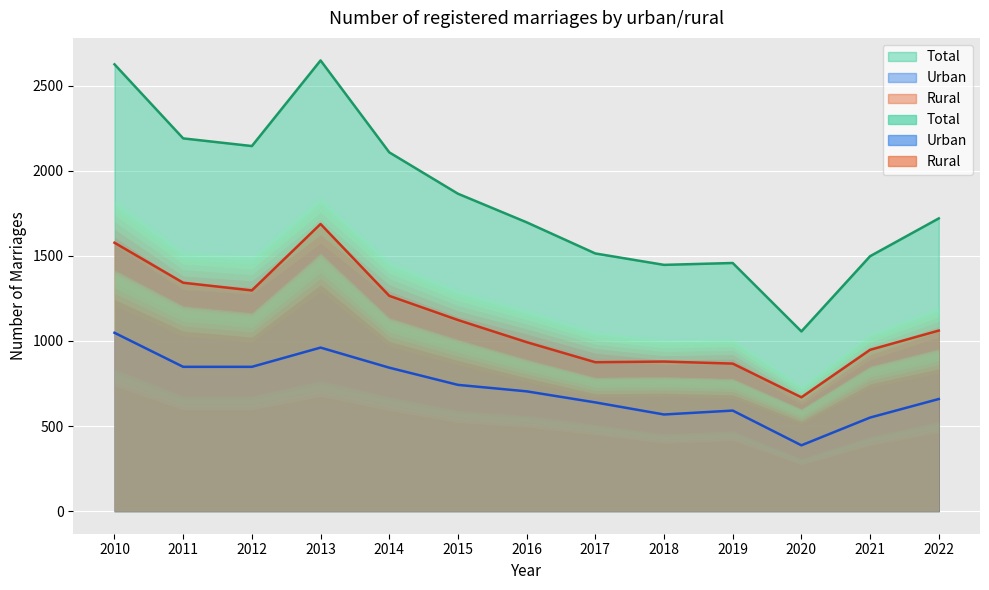

How many data points in Urban are less than 704?

6